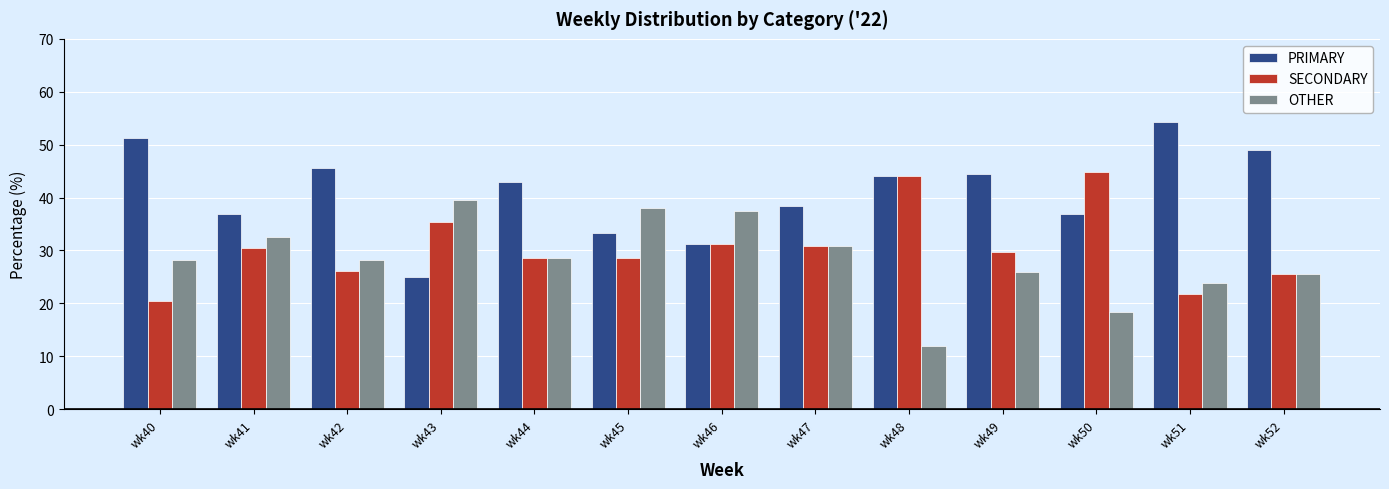

What is the difference between the highest and lowest values at wk41?

6.5